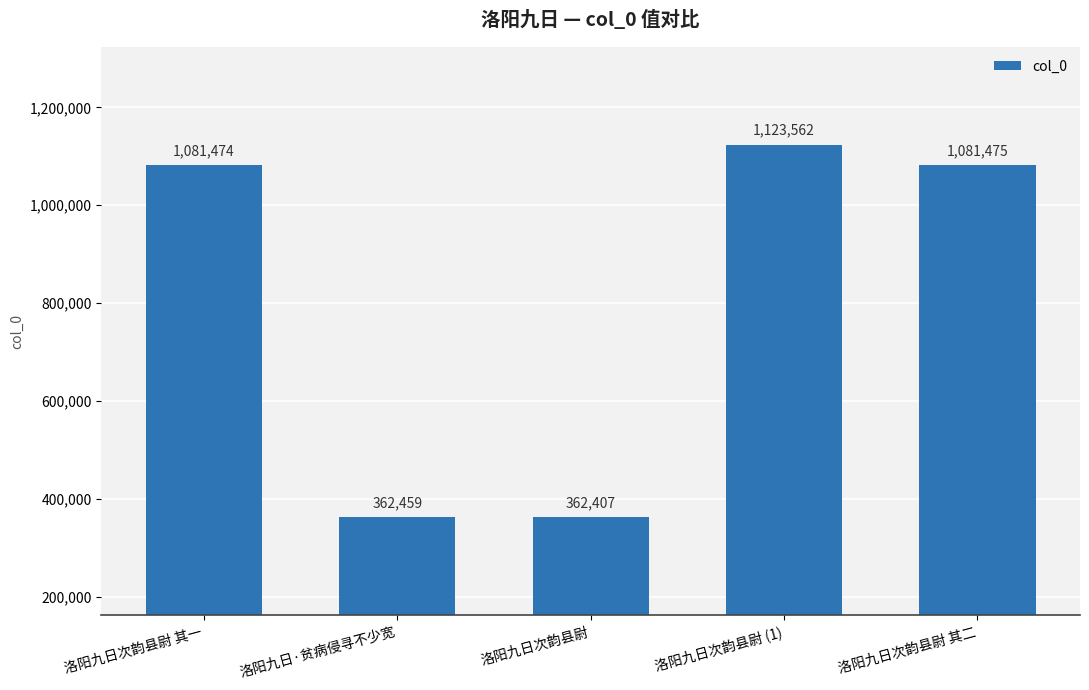

Which label corresponds to the largest value in the chart?

洛阳九日次韵县尉 (1)